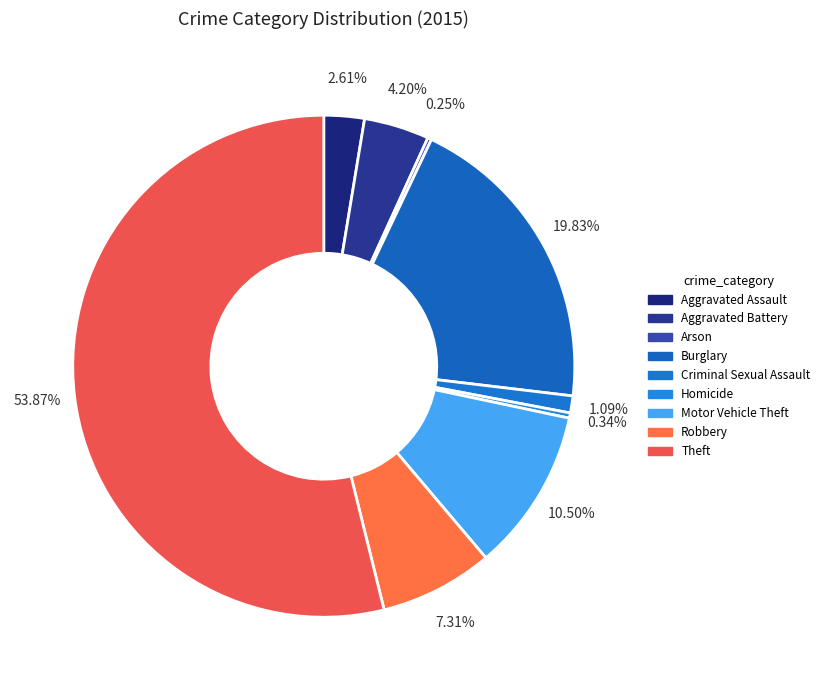

Which category has the smallest portion of the pie?

Arson